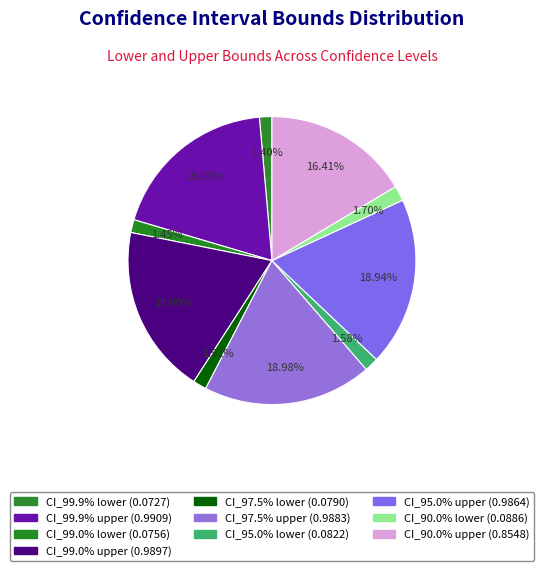

Does any single category account for the majority?

No